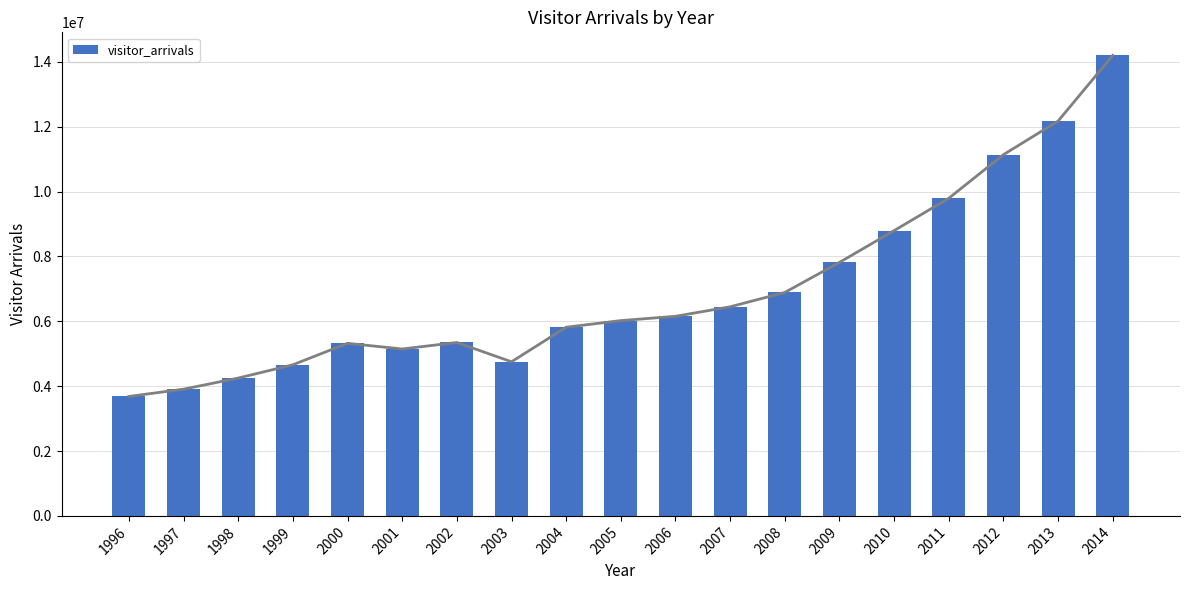

At which label does the data first exceed 6022752?

2006